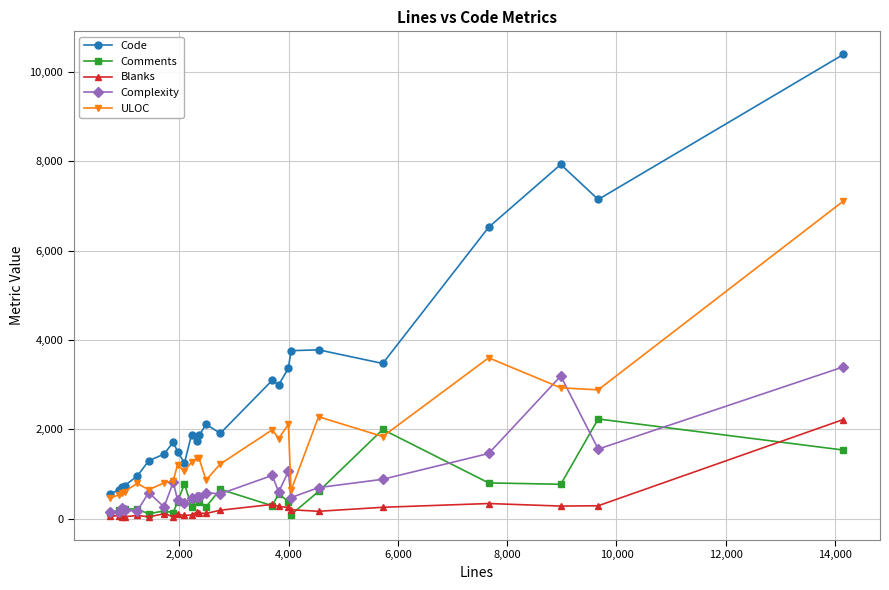

True or false: Complexity has more than 0 interior local peaks.

True